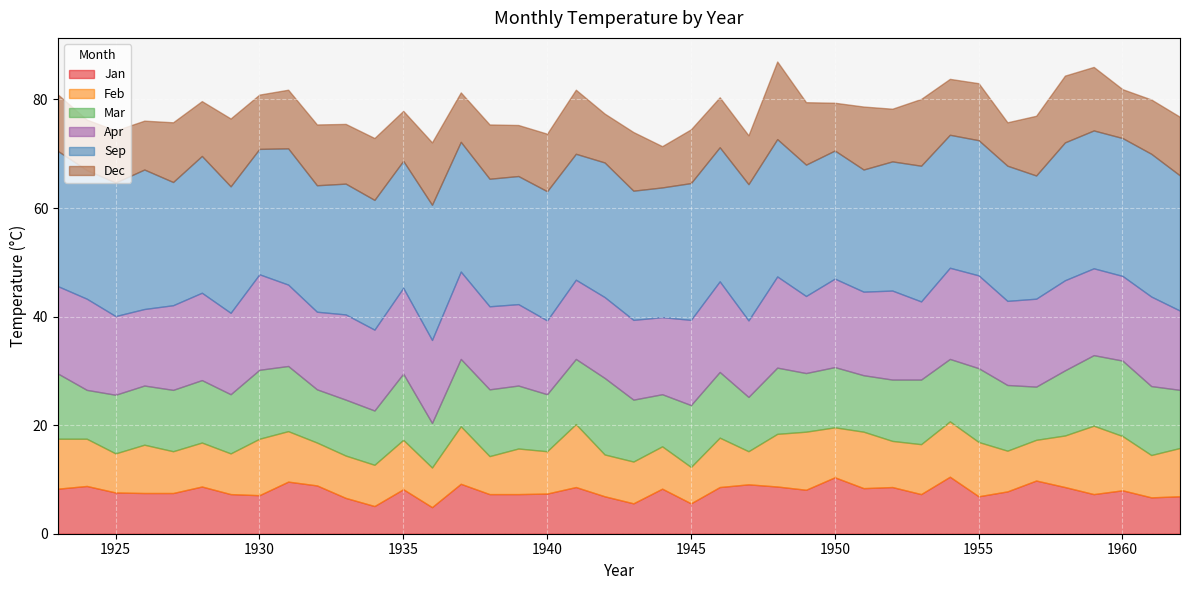

Reading left to right, what are all the values shown in this chart?

Jan: 8.3	8.8	7.6	7.5	7.5	8.7	7.3	7.1	9.6	8.9	6.6	5.1	8.2	4.9	9.2	7.3	7.3	7.4	8.6	6.9	5.6	8.3	5.6	8.6	9.1	8.7	8.1	10.4	8.4	8.6	7.3	10.5	6.9	7.8	9.8	8.6	7.3	8.0	6.7	6.9
Feb: 9.2	8.7	7.2	8.9	7.7	8.1	7.5	10.4	9.3	7.9	7.8	7.6	9.1	7.3	10.6	7.0	8.4	7.8	11.6	7.7	7.7	7.8	6.7	9.1	6.1	9.7	10.7	9.2	10.4	8.5	9.2	10.2	10.0	7.5	7.5	9.5	12.6	10.0	7.8	8.9
Mar: 12.0	9.0	10.8	10.9	11.3	11.5	10.9	12.7	12.0	9.8	10.3	10.0	12.2	8.2	12.4	12.3	11.6	10.5	12.0	14.1	11.4	9.6	11.4	12.1	10.0	12.2	10.8	11.1	10.4	11.3	11.9	11.5	13.6	12.1	9.8	12.0	13.0	13.9	12.7	10.7
Apr: 16.1	16.8	14.5	14.1	15.6	16.1	15.0	17.6	15.0	14.3	15.7	14.9	15.8	15.3	16.1	15.3	15.0	13.6	14.6	14.9	14.7	14.2	15.7	16.7	14.1	16.8	14.2	16.3	15.4	16.4	14.4	16.8	17.1	15.5	16.2	16.6	16.0	15.6	16.5	14.6
Sep: 24.9	23.7	24.6	25.7	22.7	25.2	23.3	23.1	25.1	23.3	24.1	23.9	23.4	24.9	23.9	23.5	23.6	23.8	23.2	24.8	23.8	23.9	25.2	24.7	25.1	25.3	24.2	23.6	22.5	23.8	25.0	24.5	24.9	24.9	22.7	25.4	25.4	25.4	26.3	24.9
Dec: 10.4	9.3	9.6	9.0	11.0	10.1	12.5	10.0	10.8	11.2	11.0	11.4	9.2	11.5	9.1	10.0	9.4	10.6	11.8	9.0	10.8	7.6	9.9	9.2	9.0	14.3	11.5	8.8	11.6	9.7	12.3	10.3	10.5	8.0	11.0	12.3	11.7	9.0	10.0	10.8